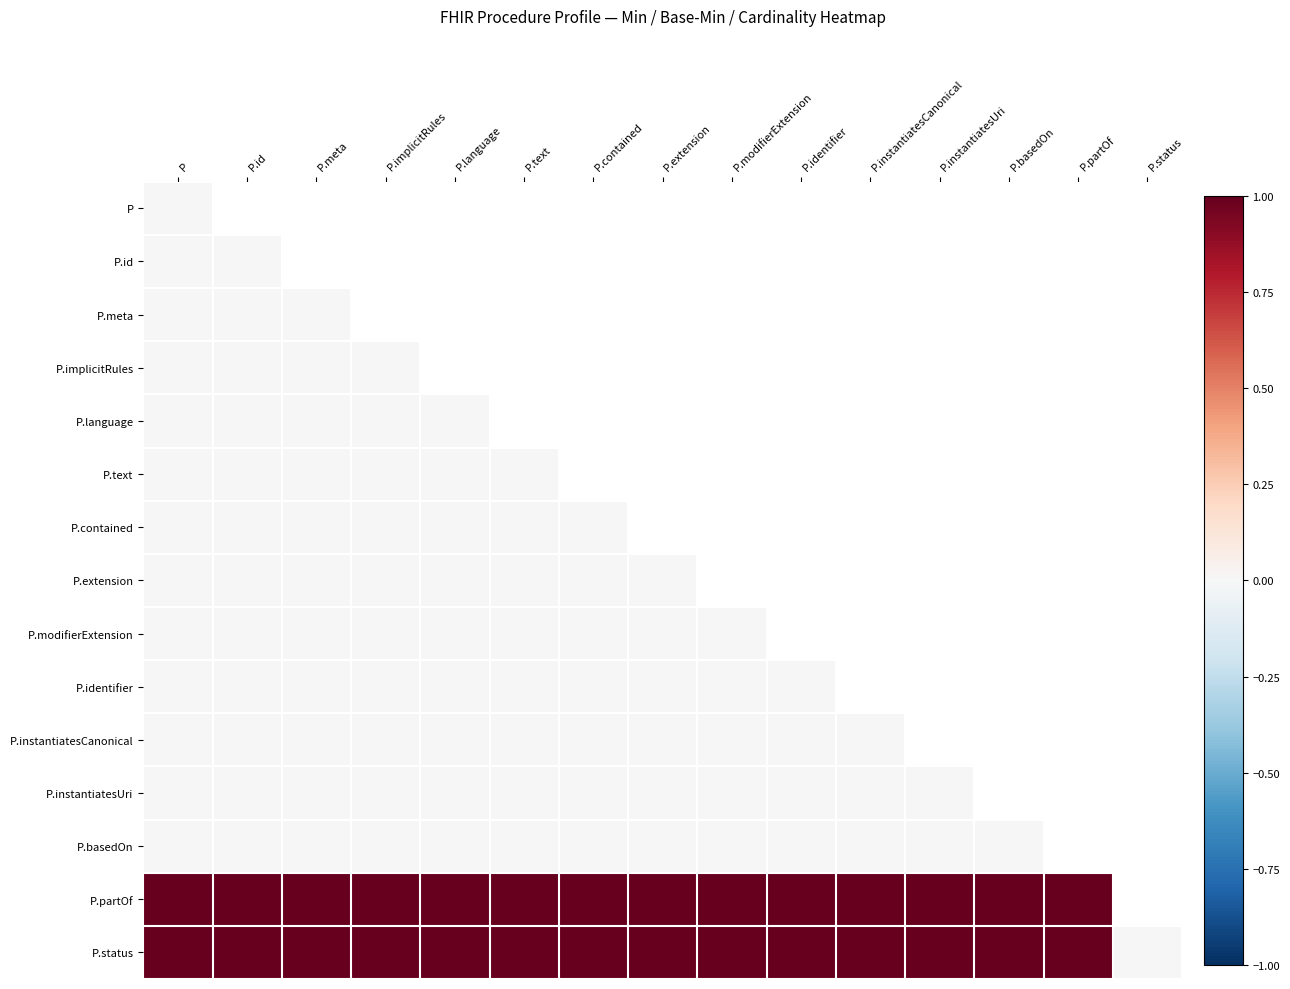

List the series in order of their peak value, lowest first.

P, P.id, P.meta, P.implicitRules, P.language, P.text, P.contained, P.extension, P.modifierExtension, P.identifier, P.instantiatesCanonical, P.instantiatesUri, P.basedOn, P.partOf, P.status